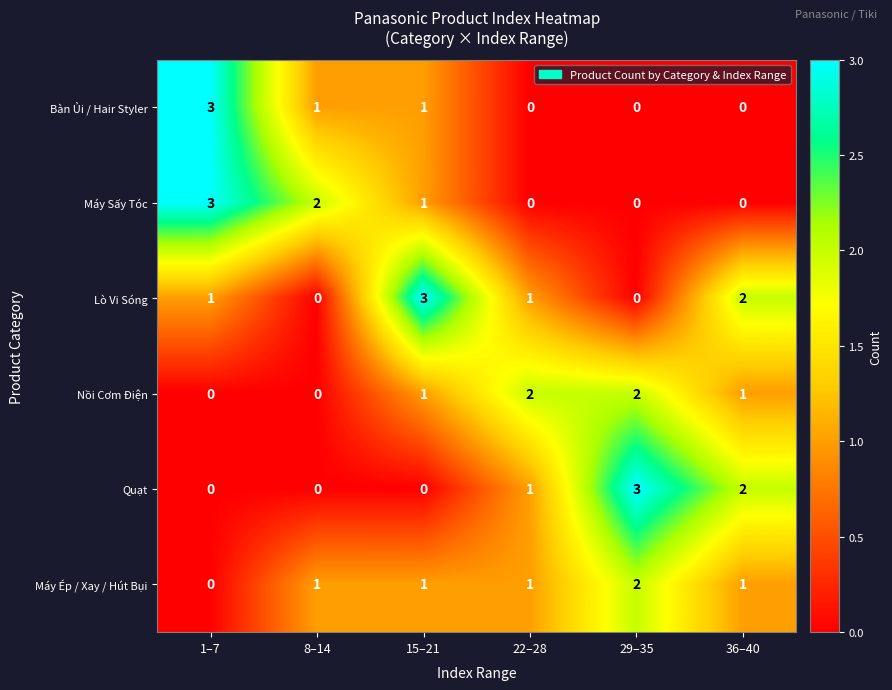

At which label does Máy Ép / Xay / Hút Bụi reach its minimum?

1–7